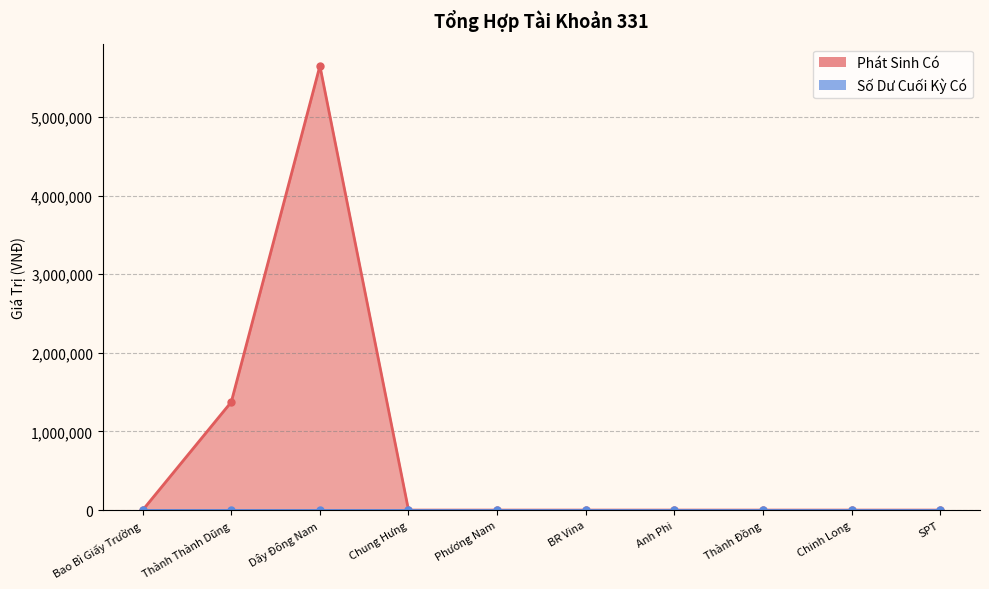

What is the label of the 7th point from the right?

Chung Hưng